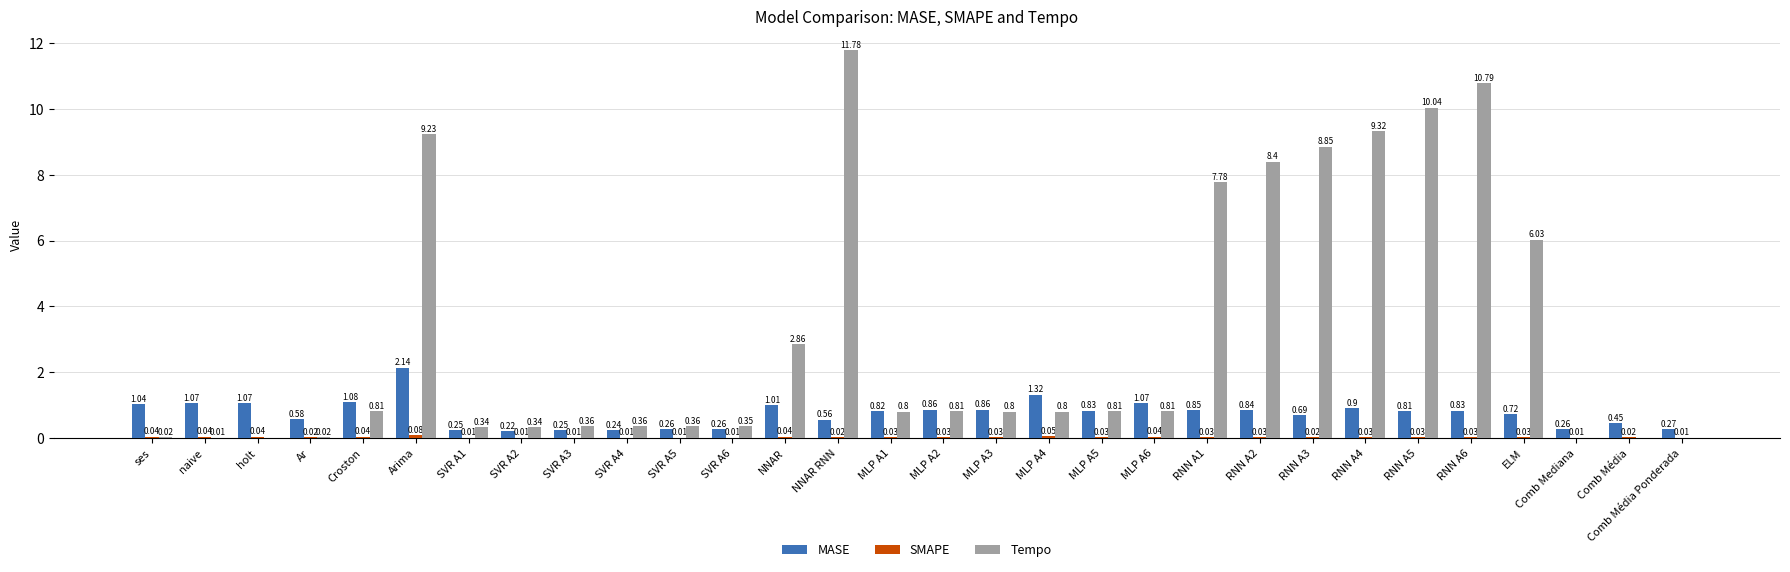

What is the sum of the Tempo values at holt and MLP A4?

0.8